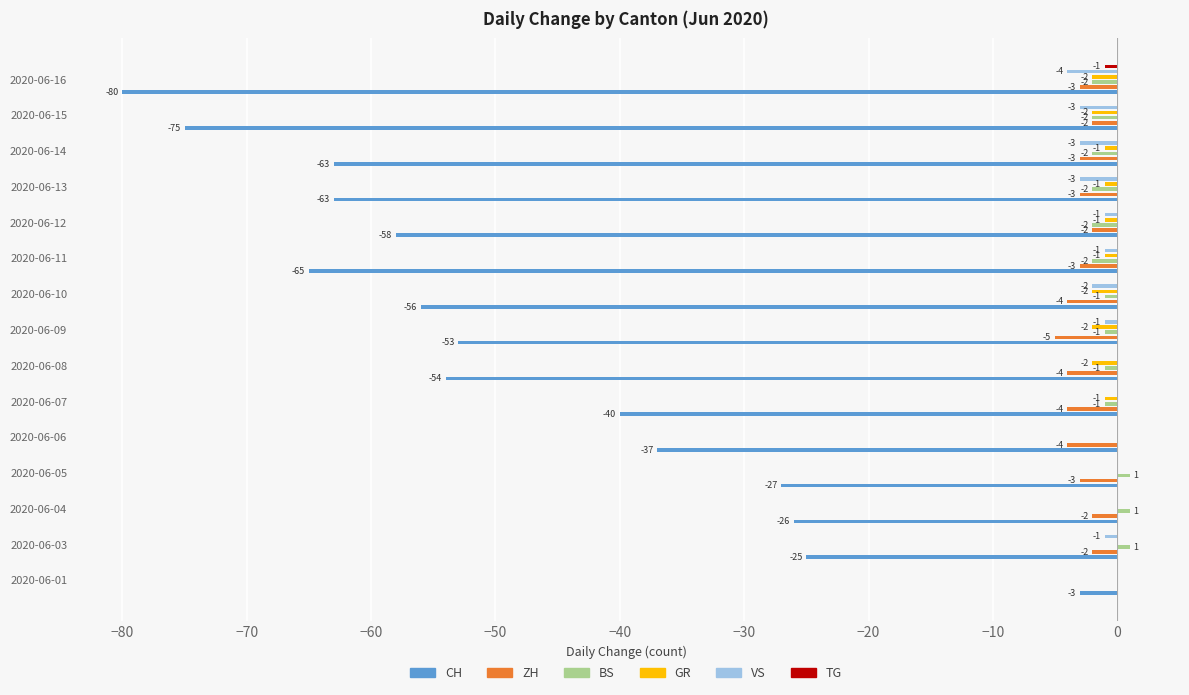

Which series has the widest spread of values?

CH